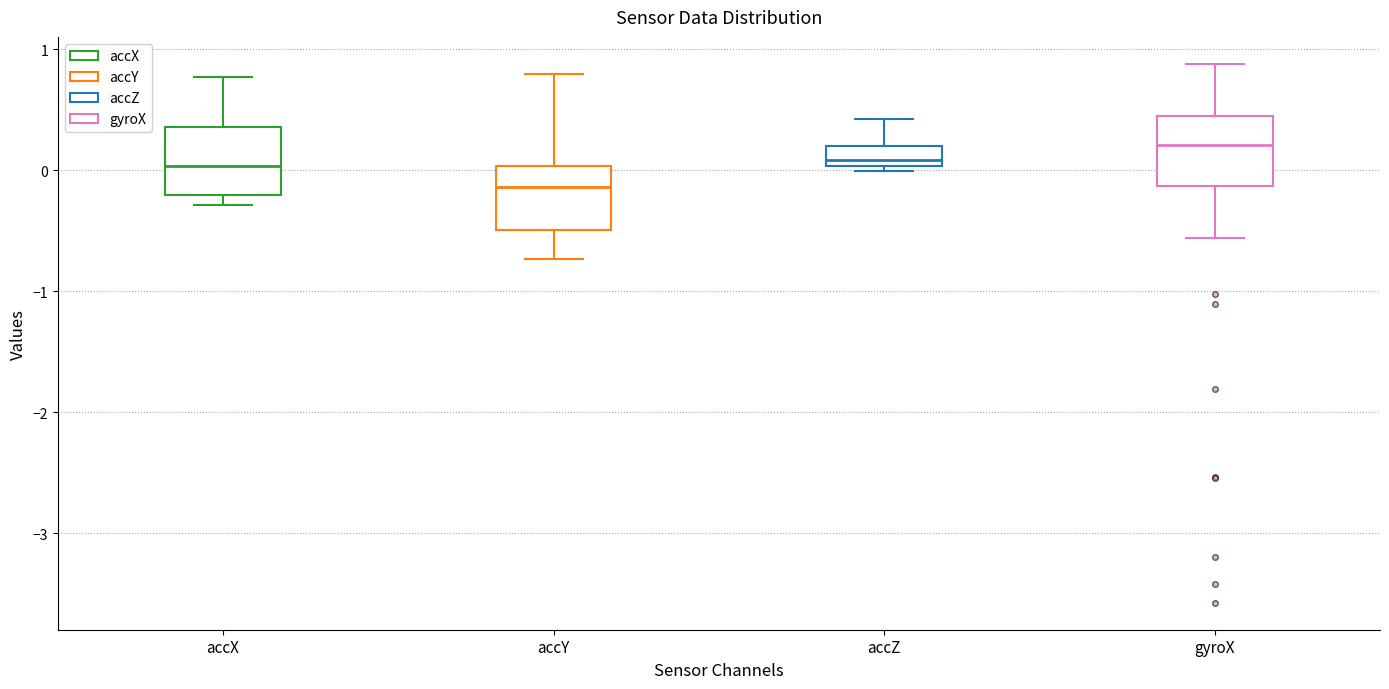

Reading left to right, read every box against the y-axis: the position of its median line, the range the box covers, and the ends of its whiskers. The values are not printed on the chart, so give them approximately, as read against the axis.

accX: median 0.0, box -0.2 to 0.4, whiskers -0.3 to 0.8
accY: median -0.1, box -0.5 to 0.0, whiskers -0.7 to 0.8
accZ: median 0.1, box 0.0 to 0.2, whiskers 0.0 (just below the box's lower edge) to 0.4
gyroX: median 0.2, box -0.1 to 0.4, whiskers -0.6 to 0.9